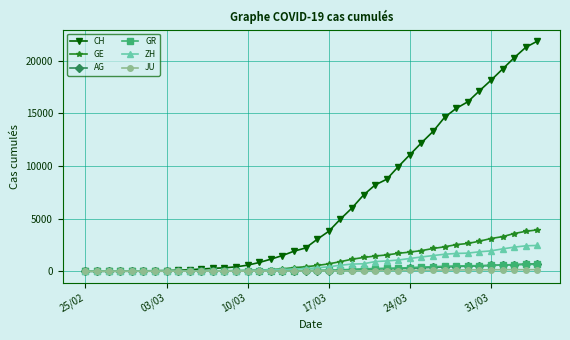

What is the difference between the maximum and second lowest values in the ZH series?

2450